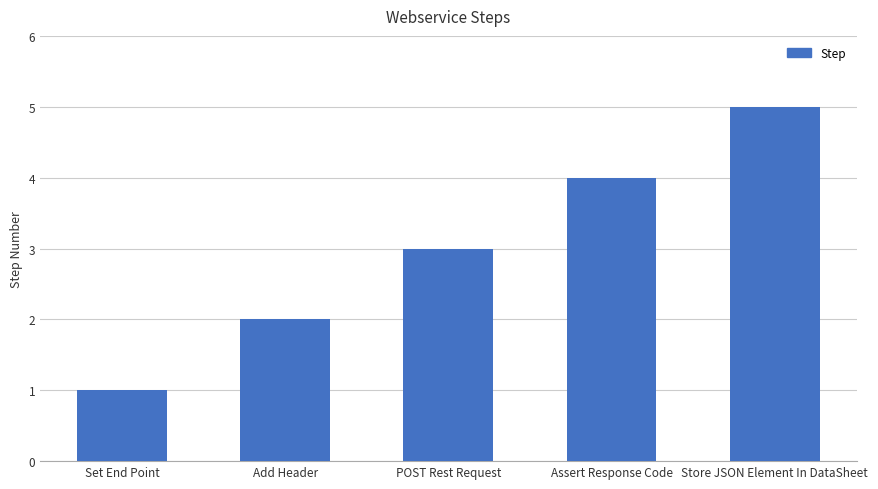

What is the sum of the values at Assert Response Code and POST Rest Request?

7